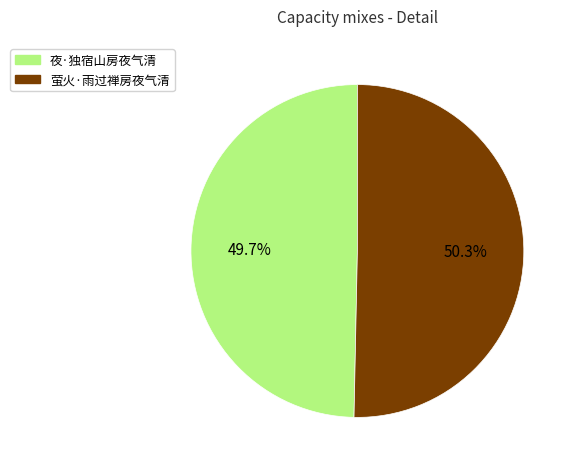

To the nearest percent, what portion does 萤火·雨过禅房夜气清 represent?

50%